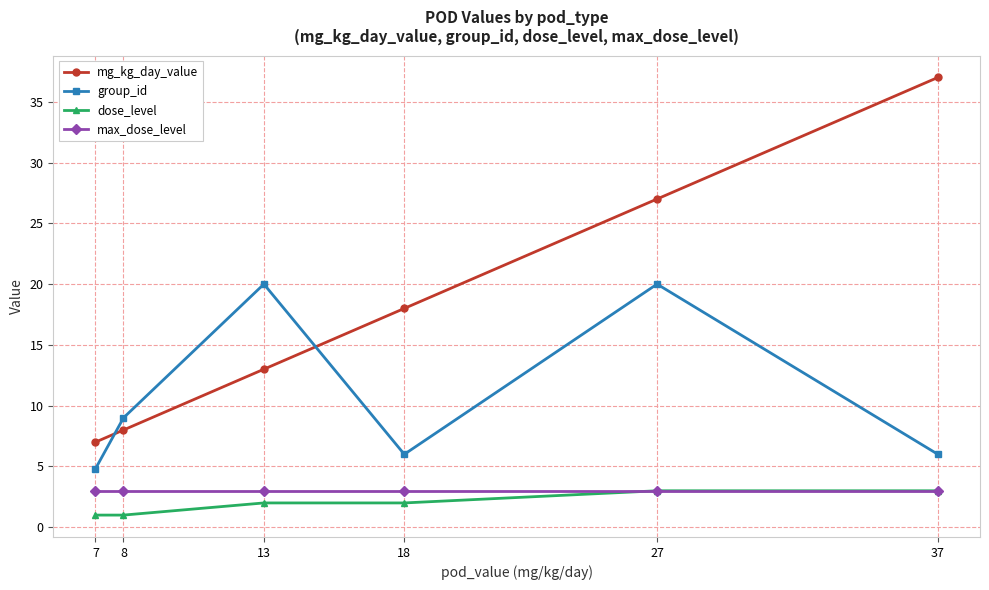

List the labels in order of mg_kg_day_value value, smallest first.

7, 8, 13, 18, 27, 37